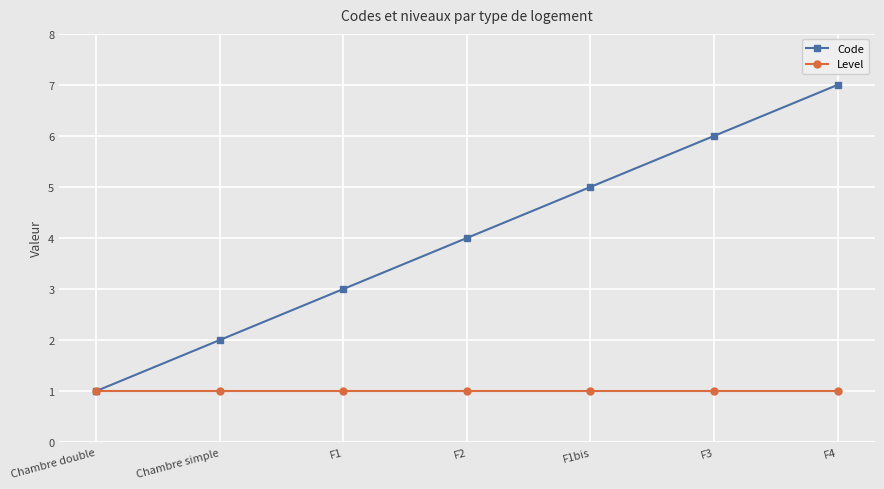

What is the label of the 4th point from the left?

F2